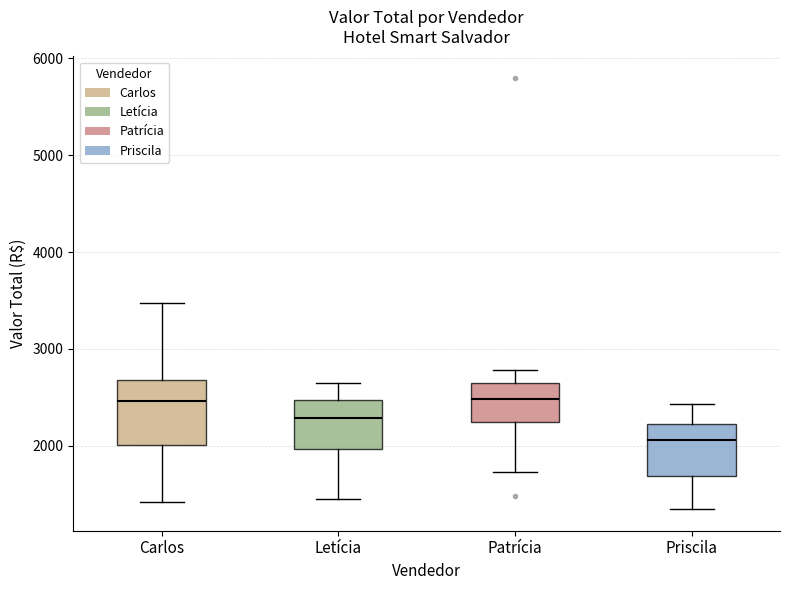

Where does the median line of the box for Carlos sit on the y-axis? The values are not printed on the chart, so give them approximately, as read against the axis.

2500